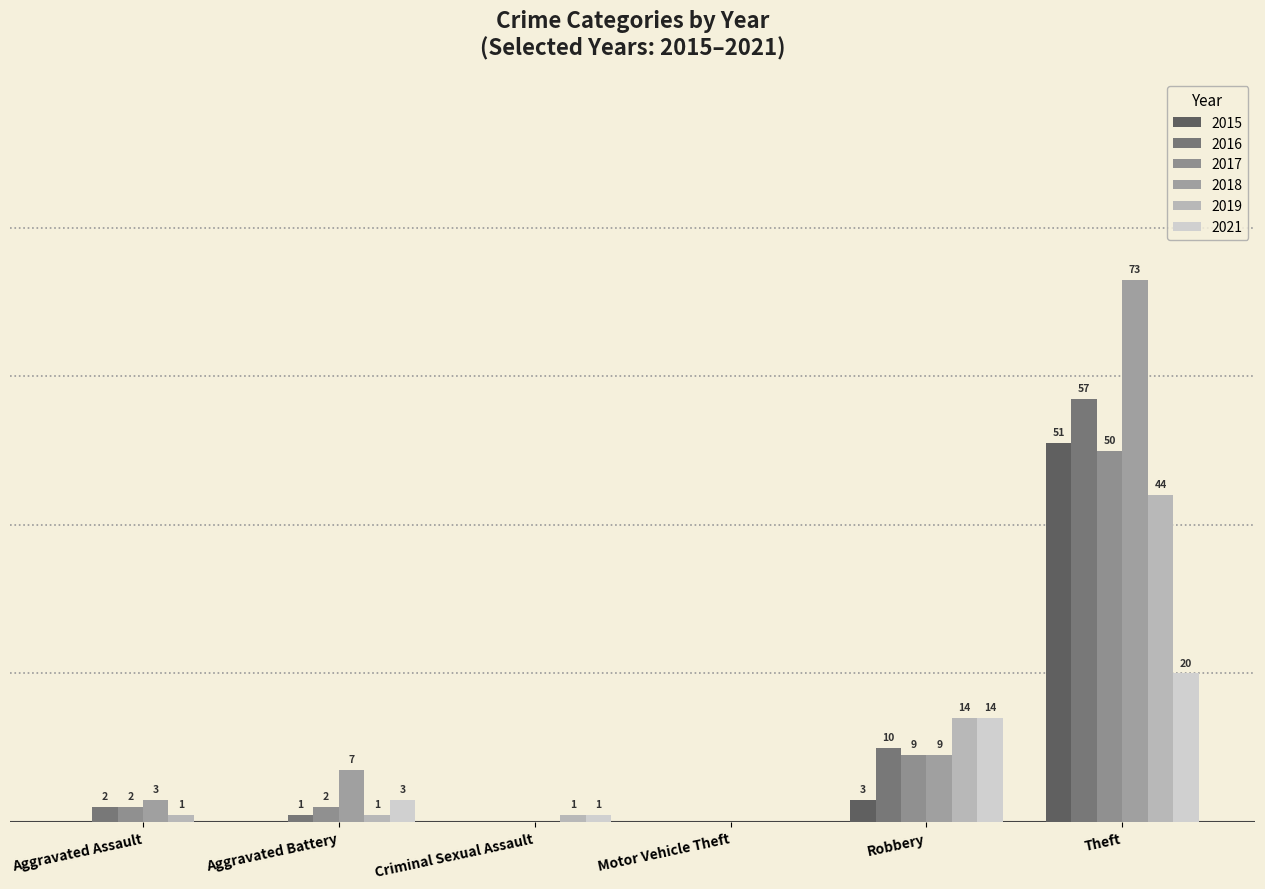

Are the bars horizontal?

No